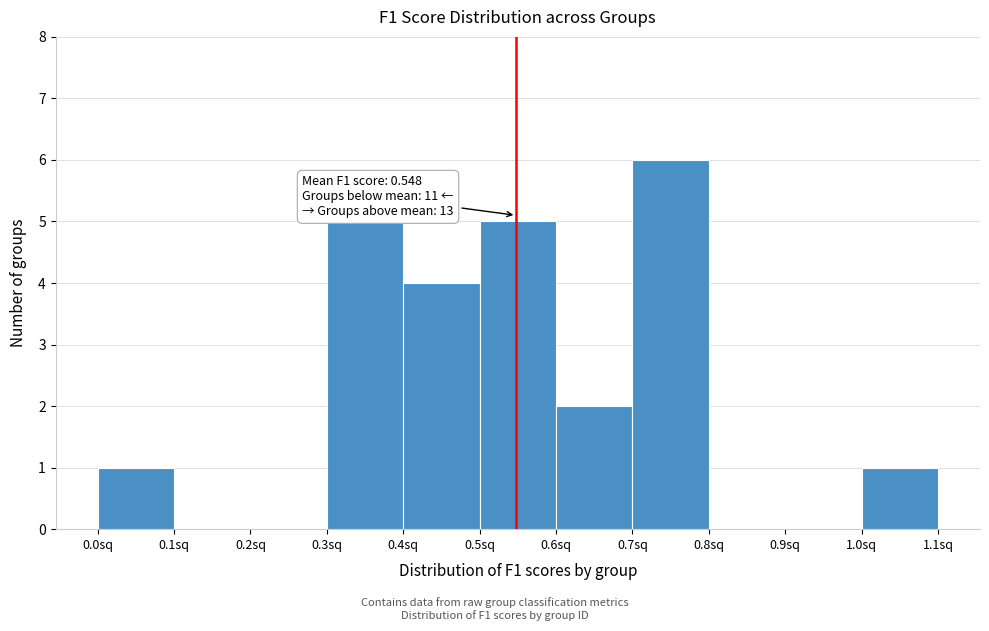

Over which range of the x-axis is the bar tallest?

0.7 to 0.8